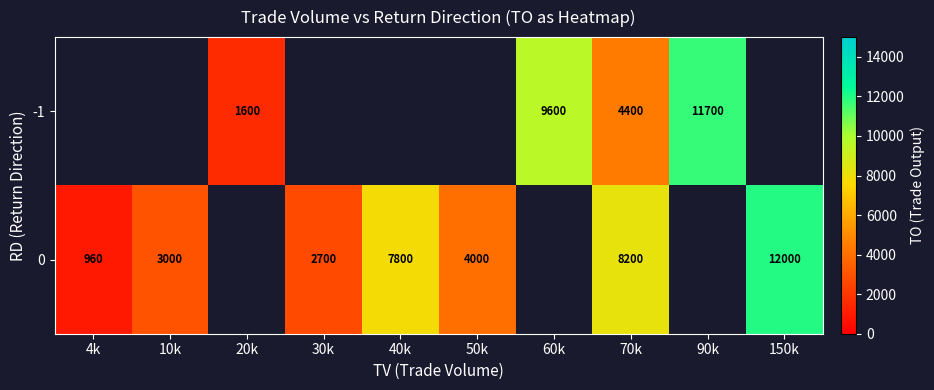

Count the number of categories in the chart.

10